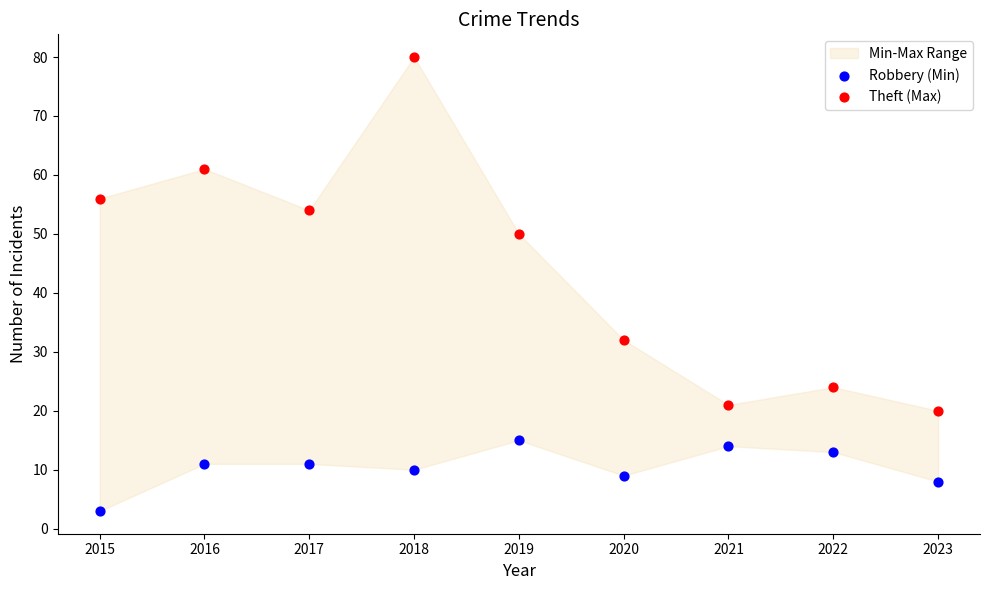

Which series contains the lowest Y value?

Robbery (Min)